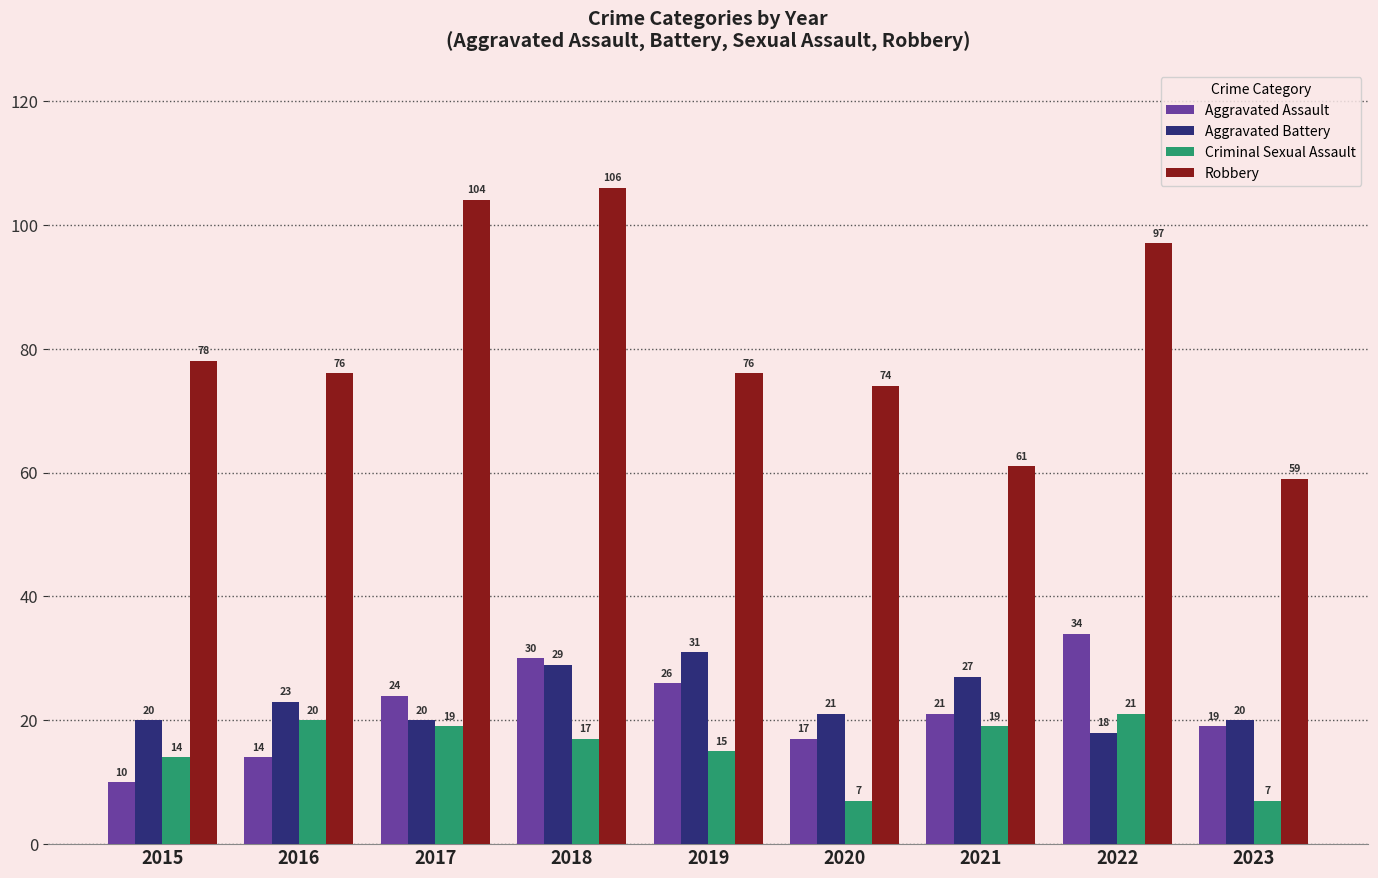

How many distinct data groups are displayed?

4